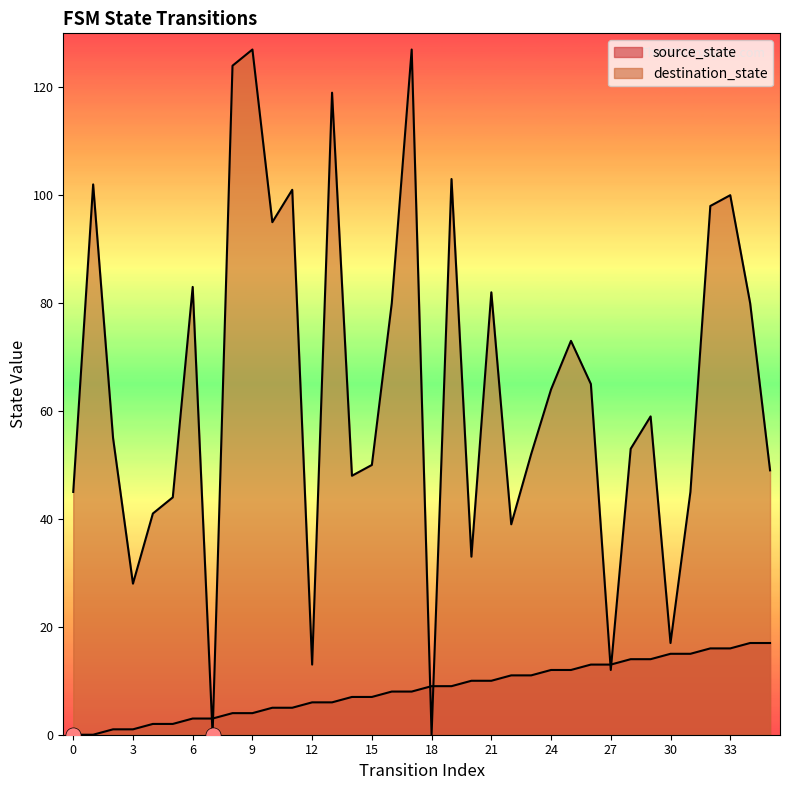

Which series has the largest total across all categories?

destination_state